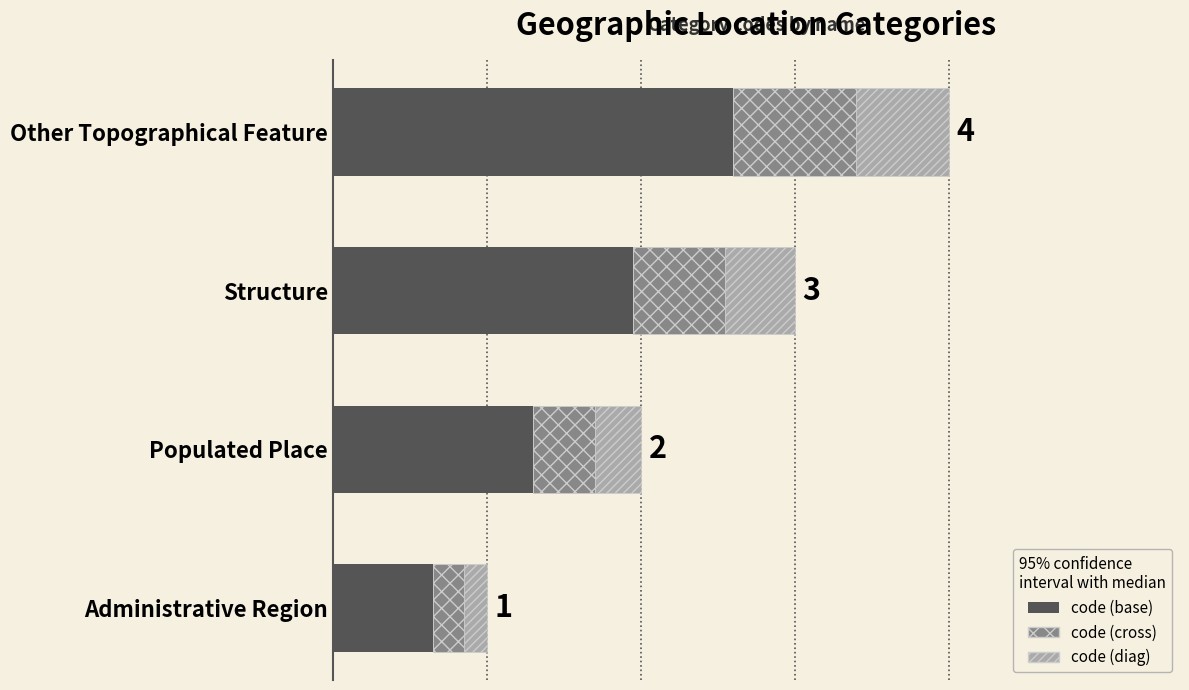

What is the change in value from Populated Place to Structure?

+0.7